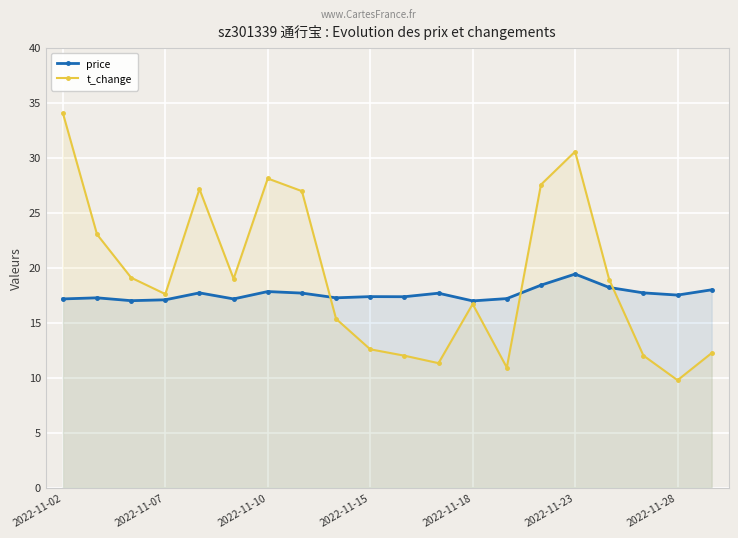

Where do price and t_change first cross each other?

7 and 8